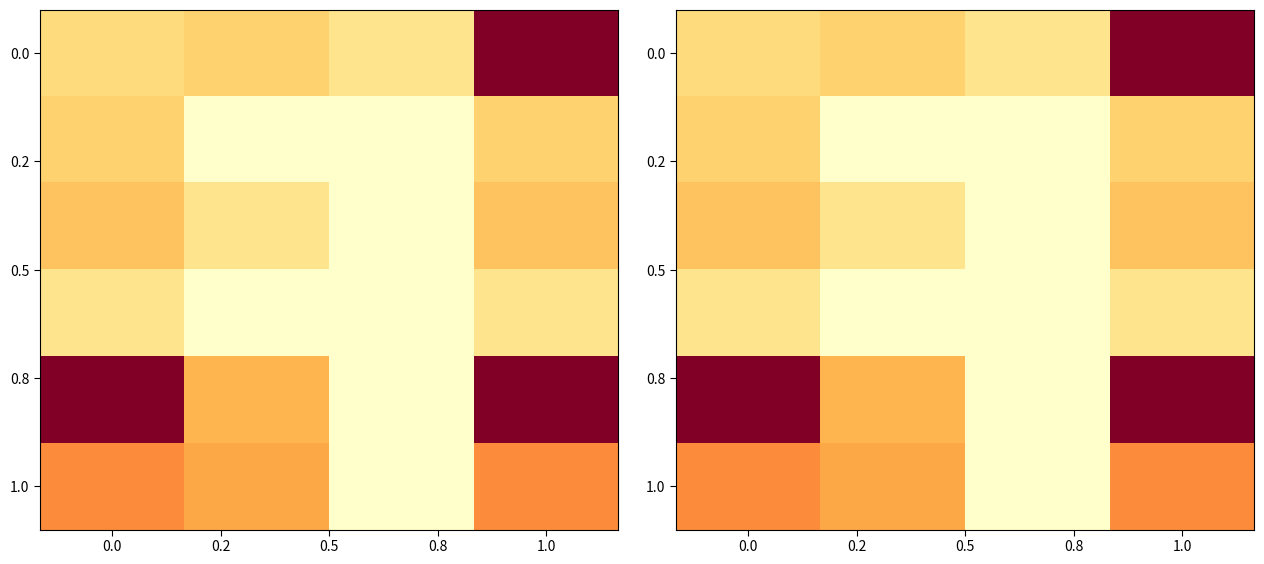

What is the maximum value shown in the chart?

22